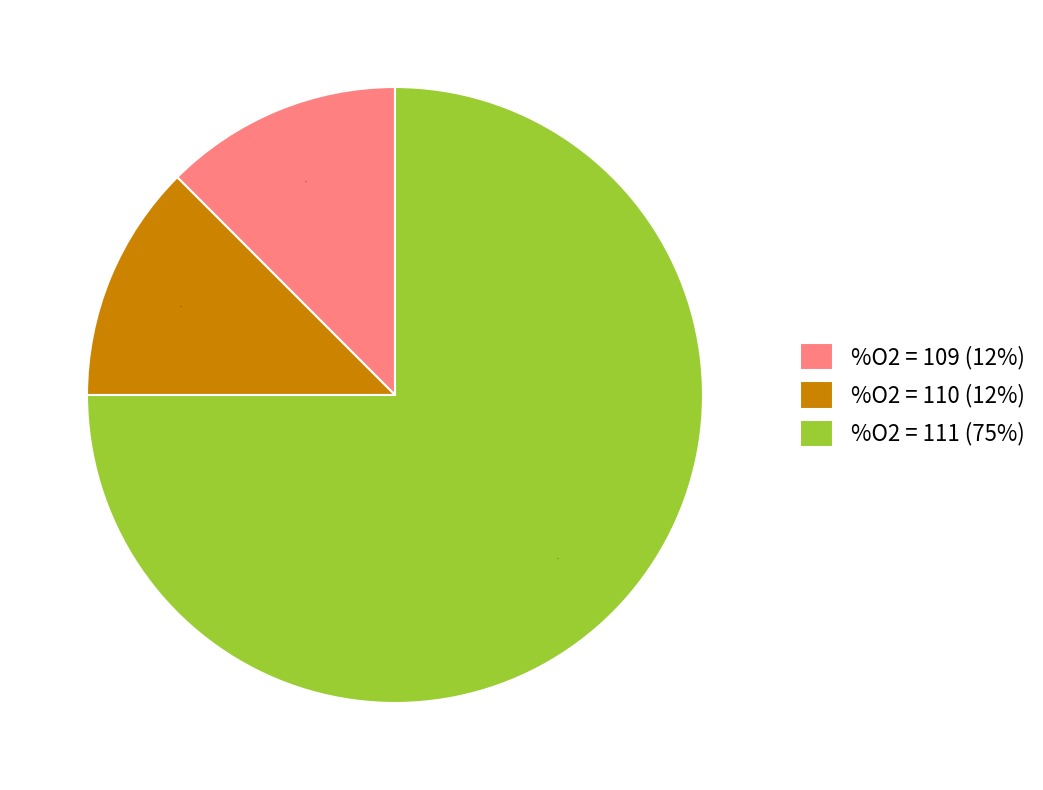

True or false: %O2 = 109 (12%) accounts for 24% of the total.

False